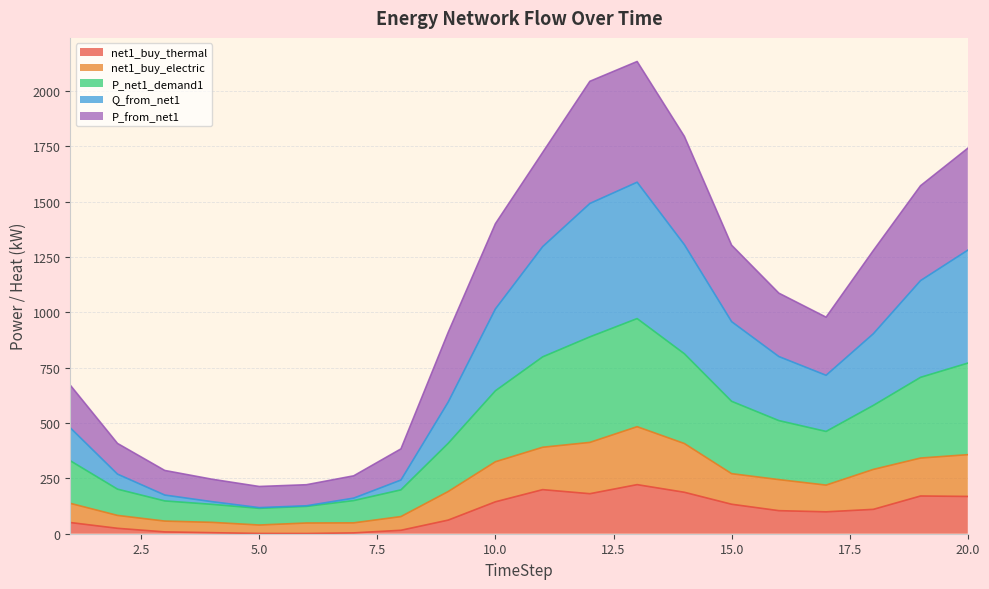

What is the highest value of the net1_buy_thermal series?

221.7